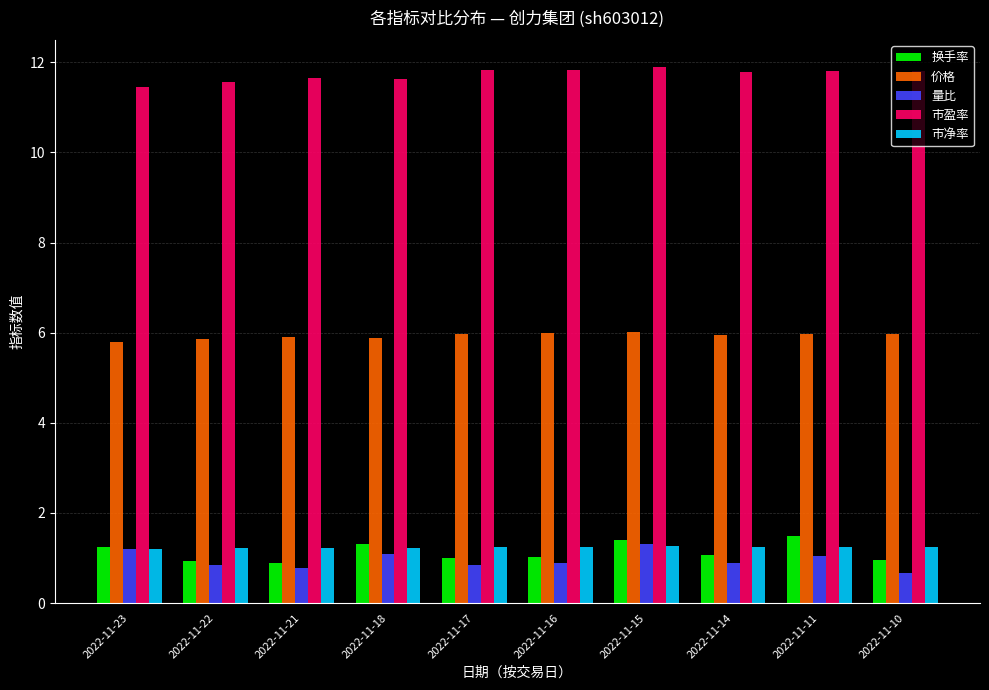

What value does the 市盈率 series have at 2022-11-15?

11.9